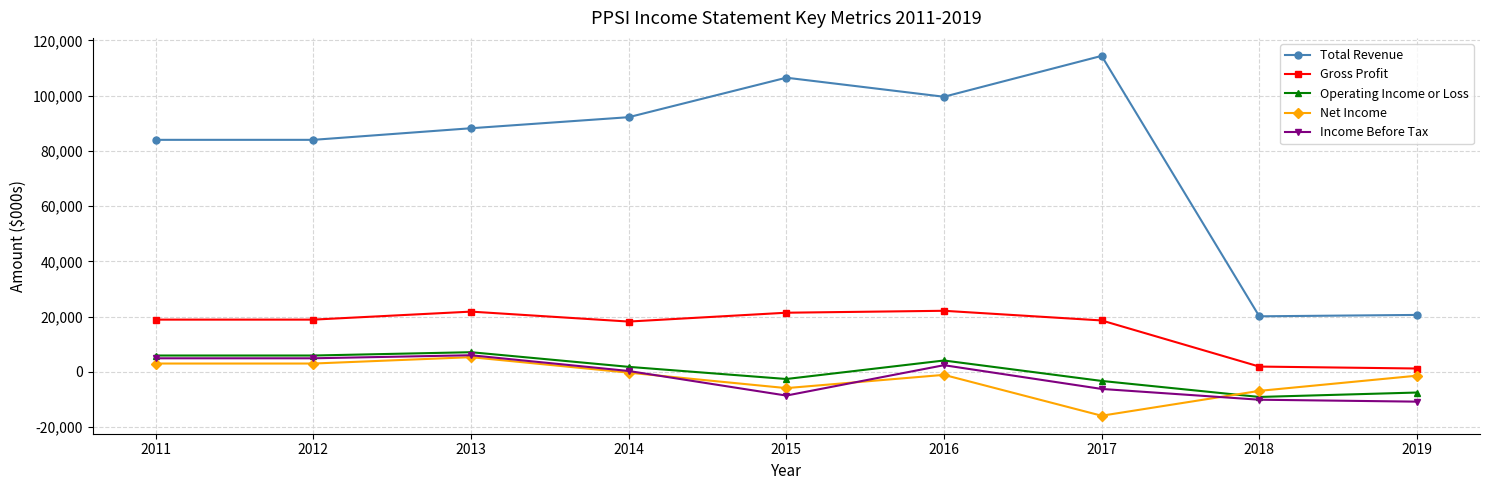

How many lines are shown in the chart?

5